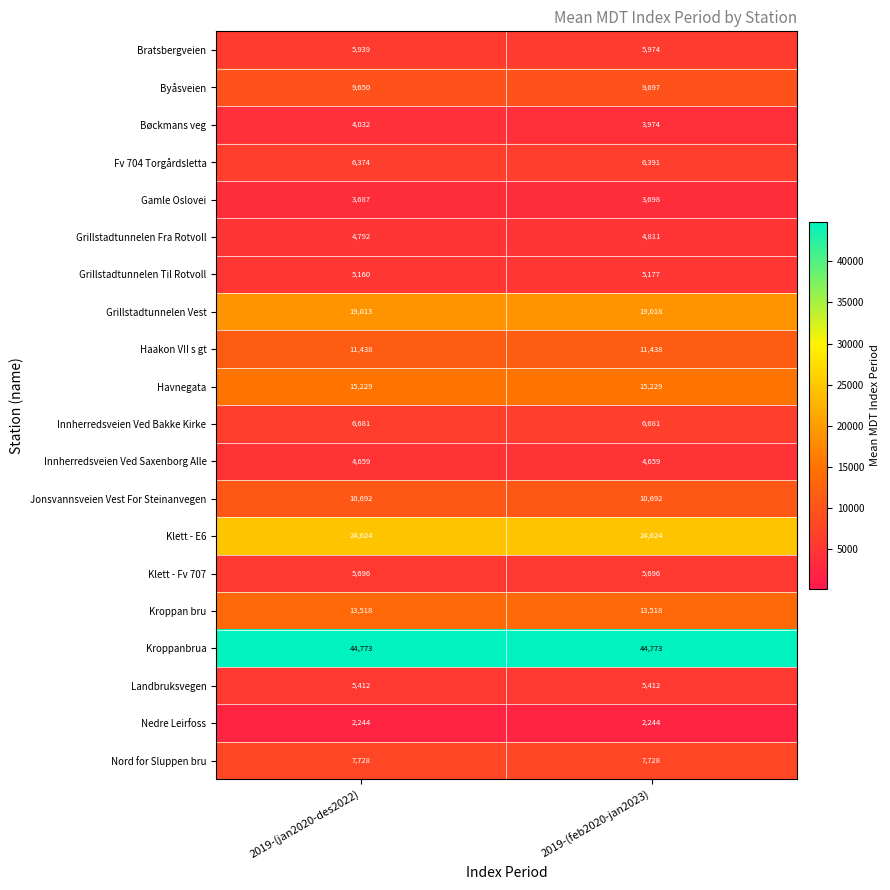

Which series has the widest spread of values?

Bøckmans veg